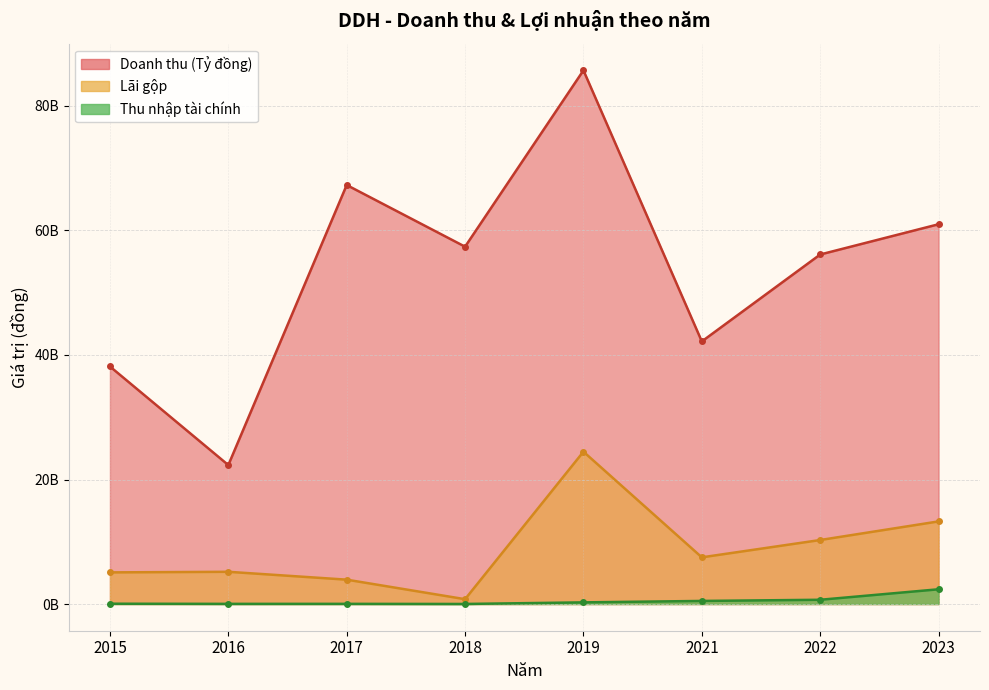

What is the difference between the highest and lowest values at 2022?

55452925525